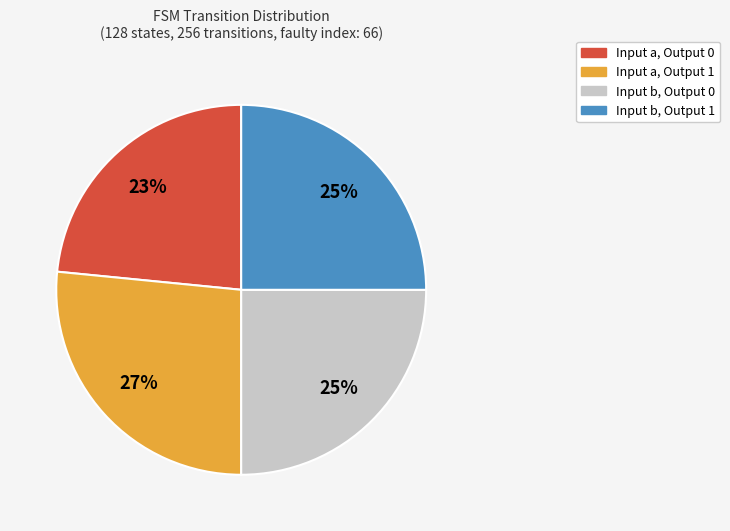

Count the number of slices in the pie.

4